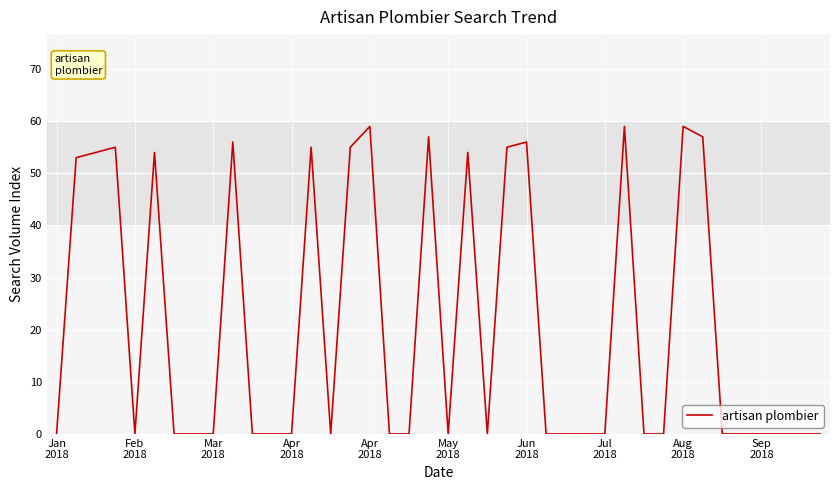

What is the average value?

21